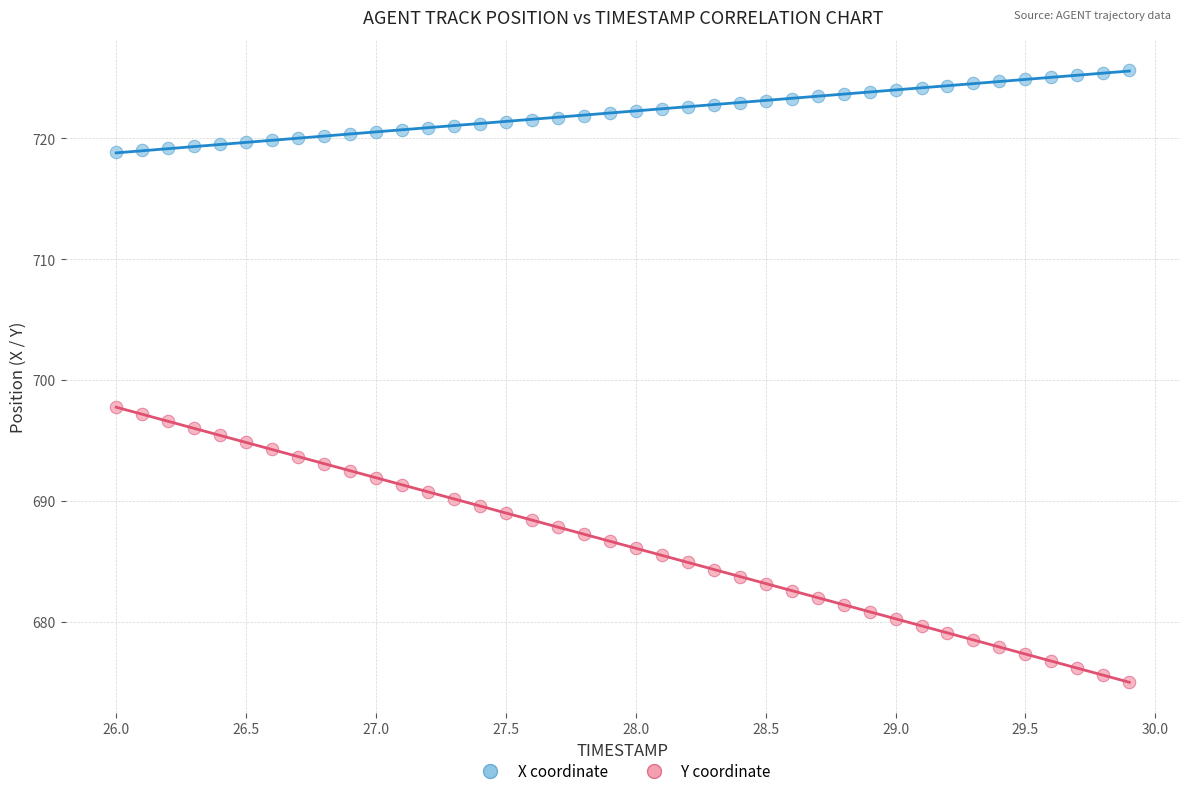

Across all data points, what is the range of X values (max minus min)?

3.9